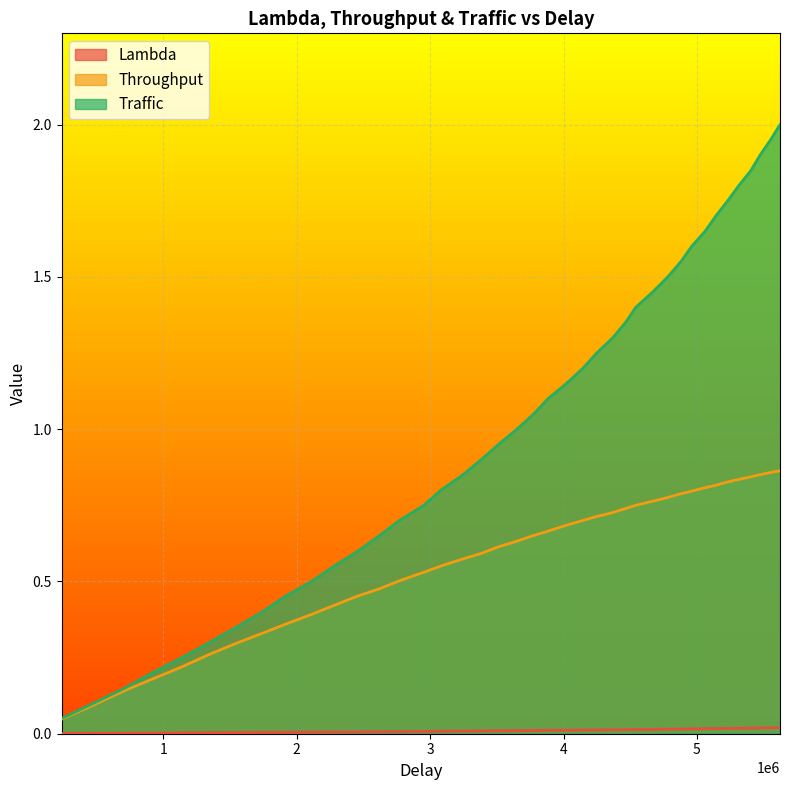

Which series has the largest total across all categories?

Traffic